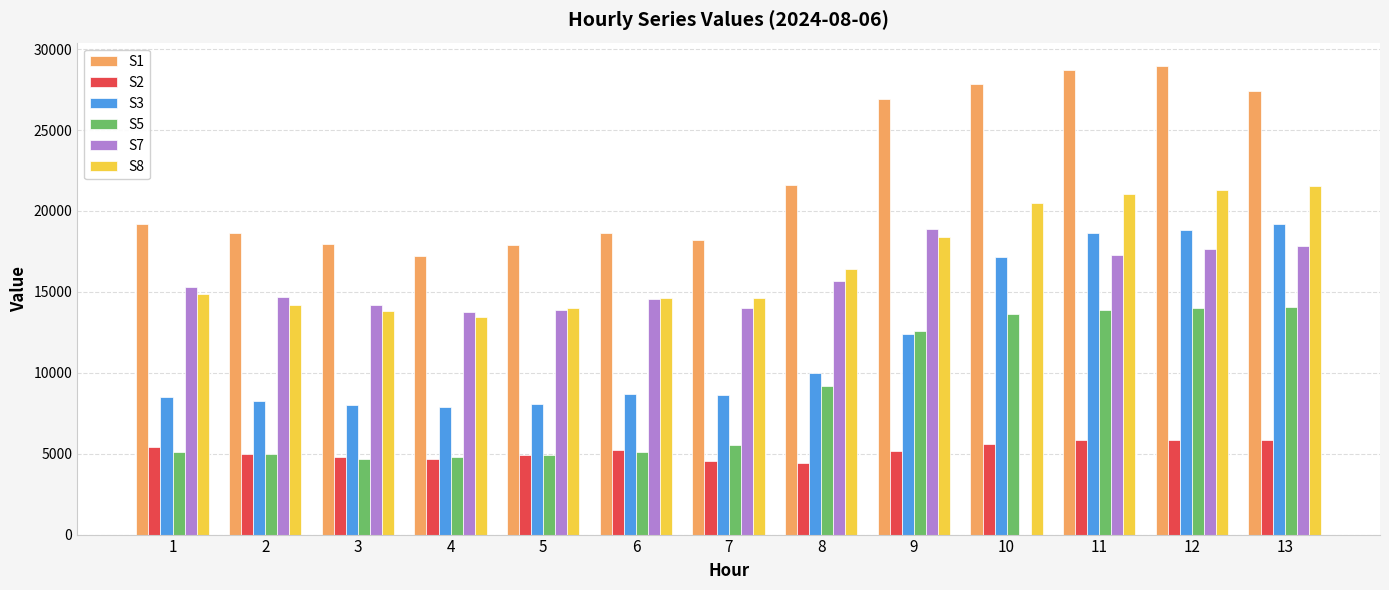

How many categories are shown in the chart?

13